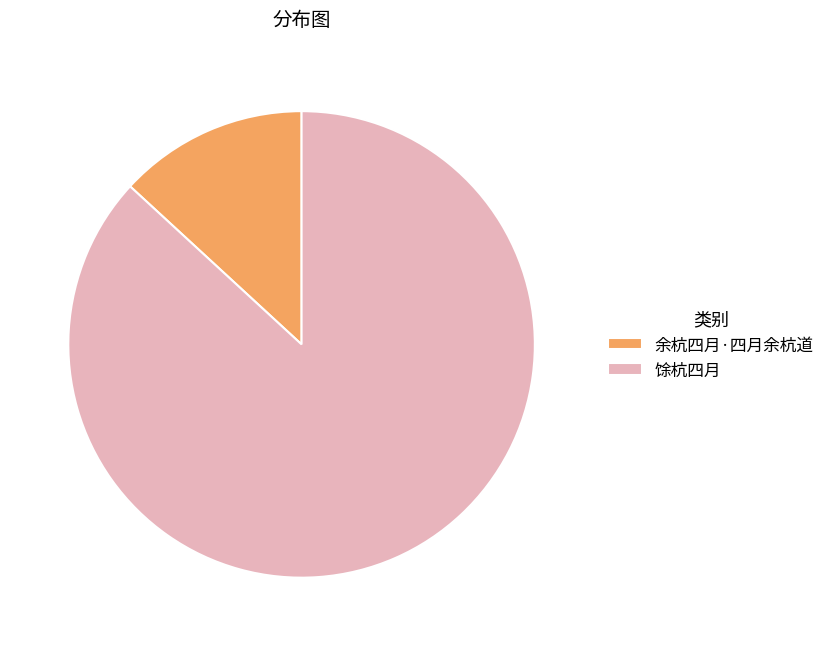

Do 馀杭四月 and 余杭四月·四月余杭道 together represent more than half of the pie?

Yes